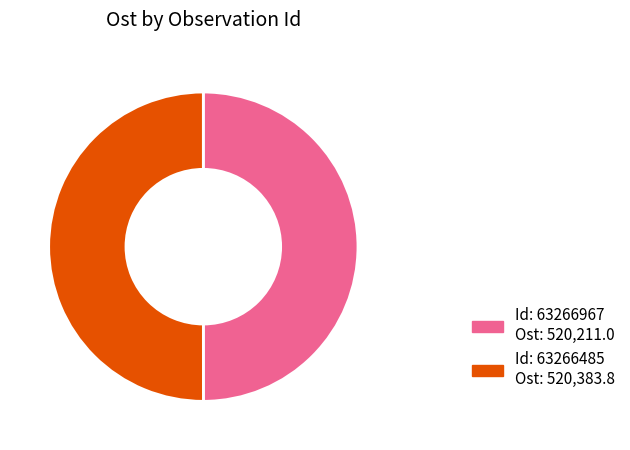

What is the largest slice in the pie chart?

63266485